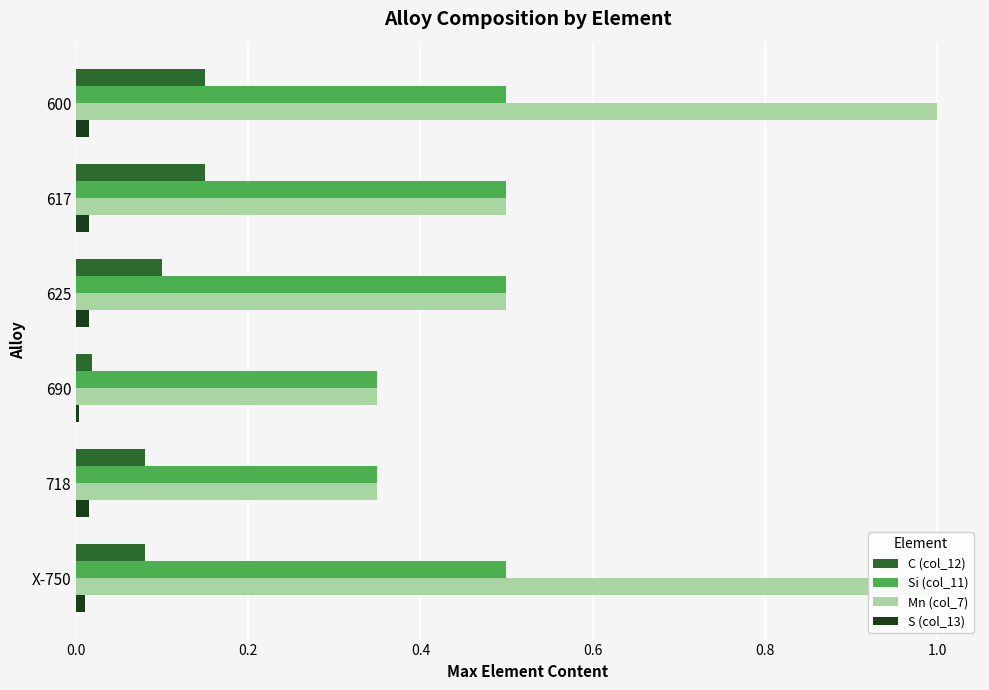

What position from the right is 718?

2